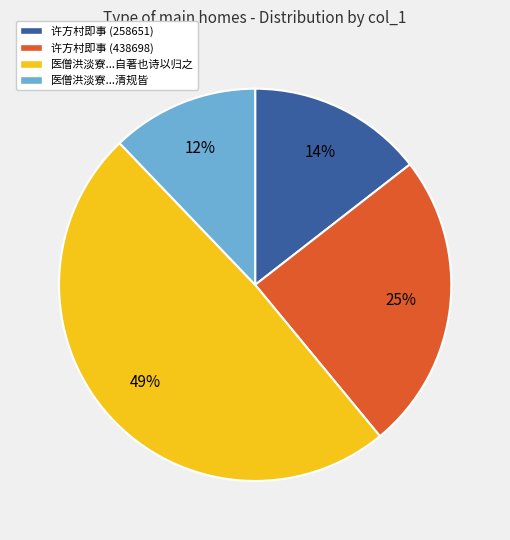

Is there a majority slice in this chart?

No